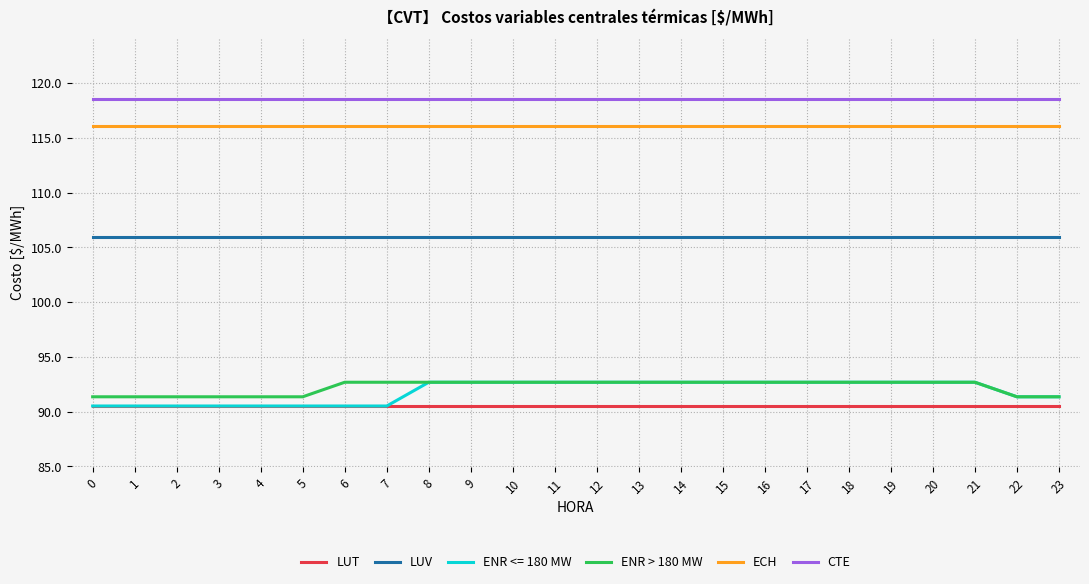

Which series has the largest total across all categories?

CTE